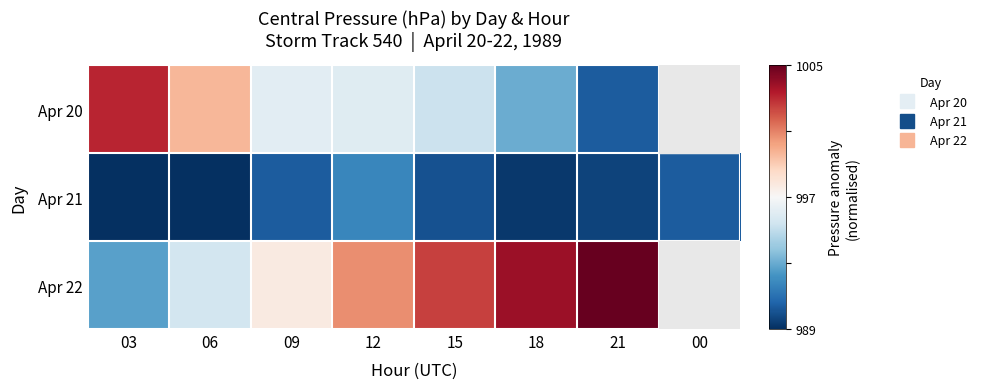

What is the difference between the maximum and second lowest values in the Apr 21 series?

0.3